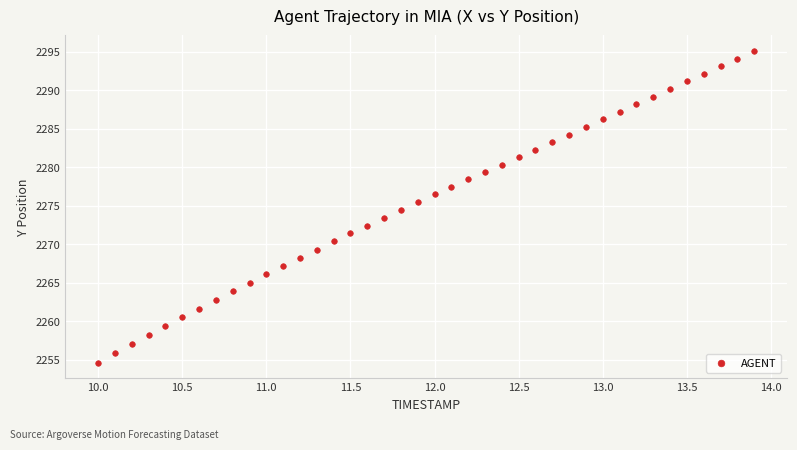

What is the range of X values (max minus min)?

3.9